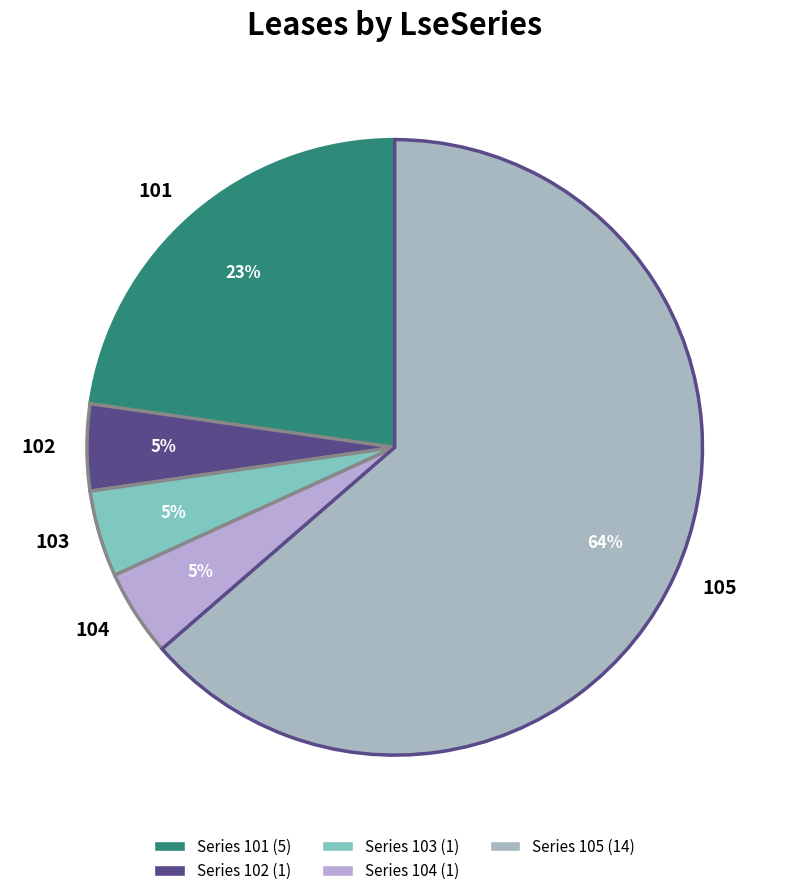

True or false: 101 accounts for 23% of the total.

True